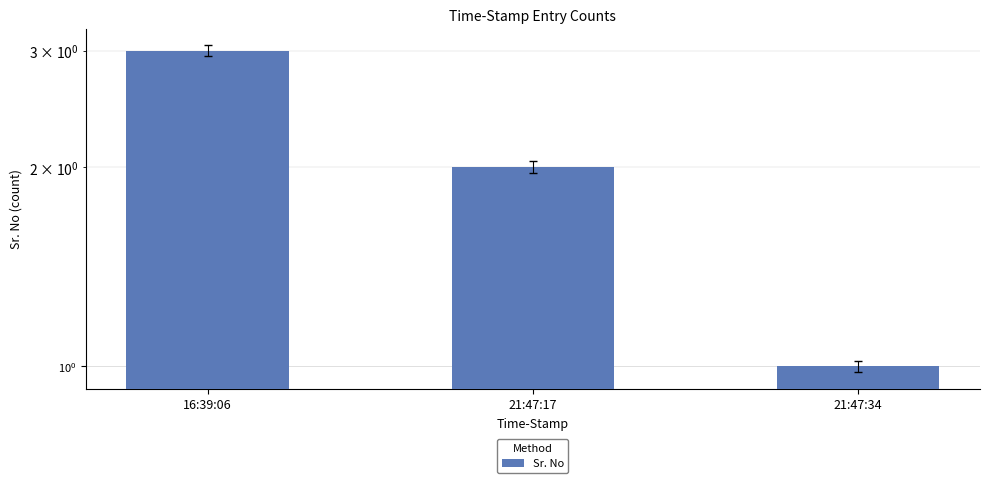

Which label corresponds to the smallest value in the chart?

21:47:34